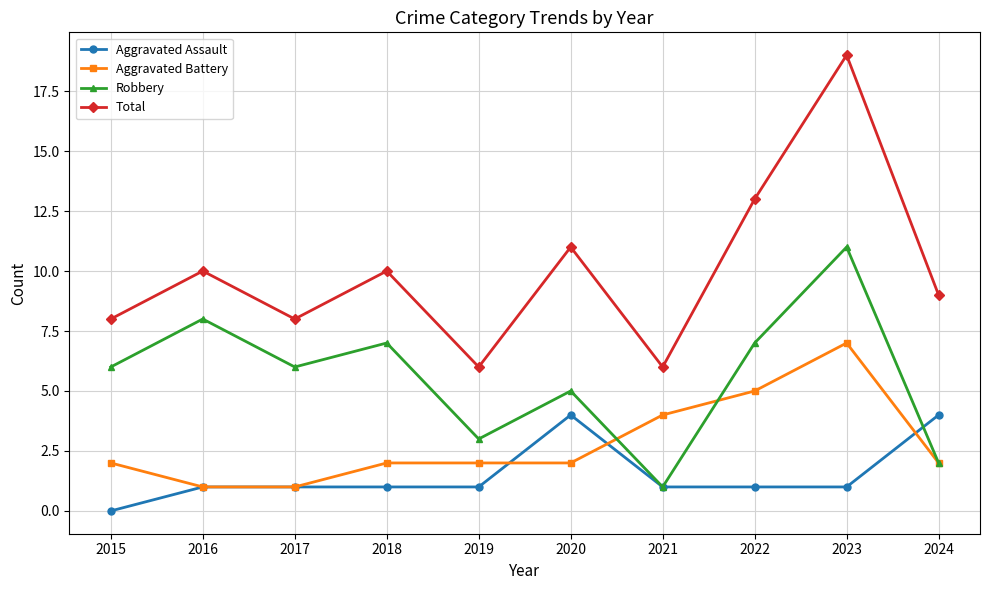

True or false: Aggravated Battery and Total intersect in this chart.

False